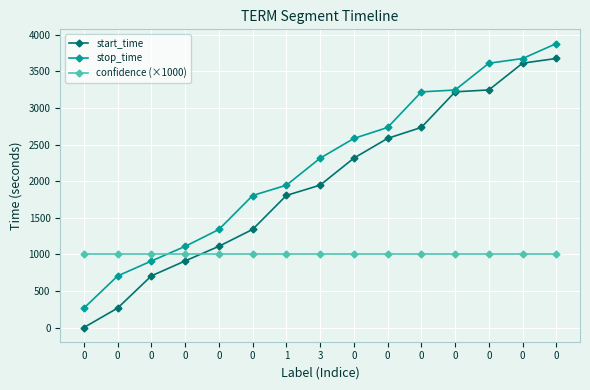

List the series in order of their peak value, highest first.

stop_time, start_time, confidence (×1000)